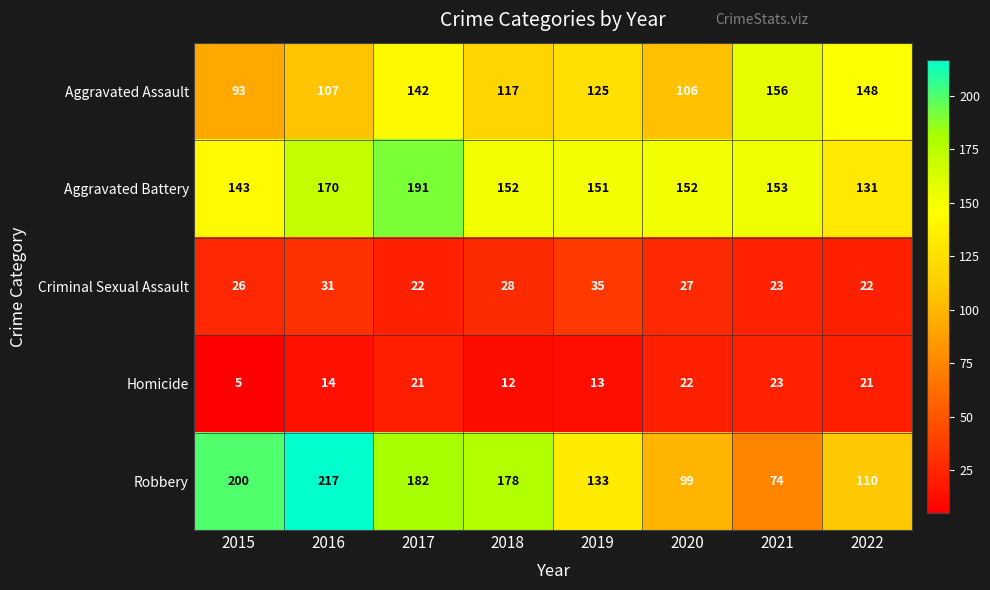

What is the average value of the Aggravated Battery series?

155